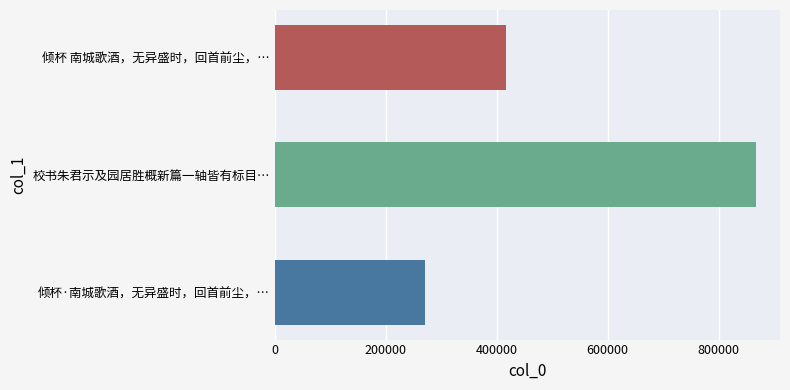

True or false: the data shows 423276 at 倾杯·南城歌酒，无异盛时，回首前尘，….

False